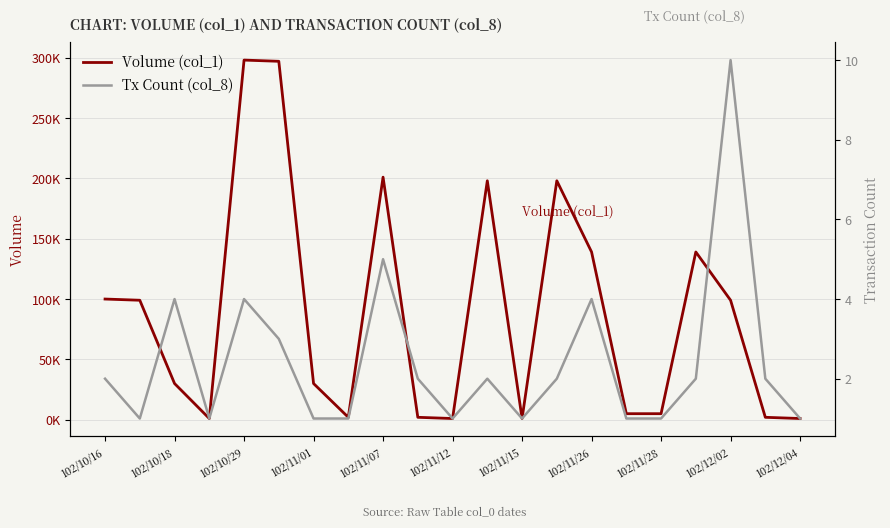

How many Tx Count (col_8) values are between 1 and 3?

16